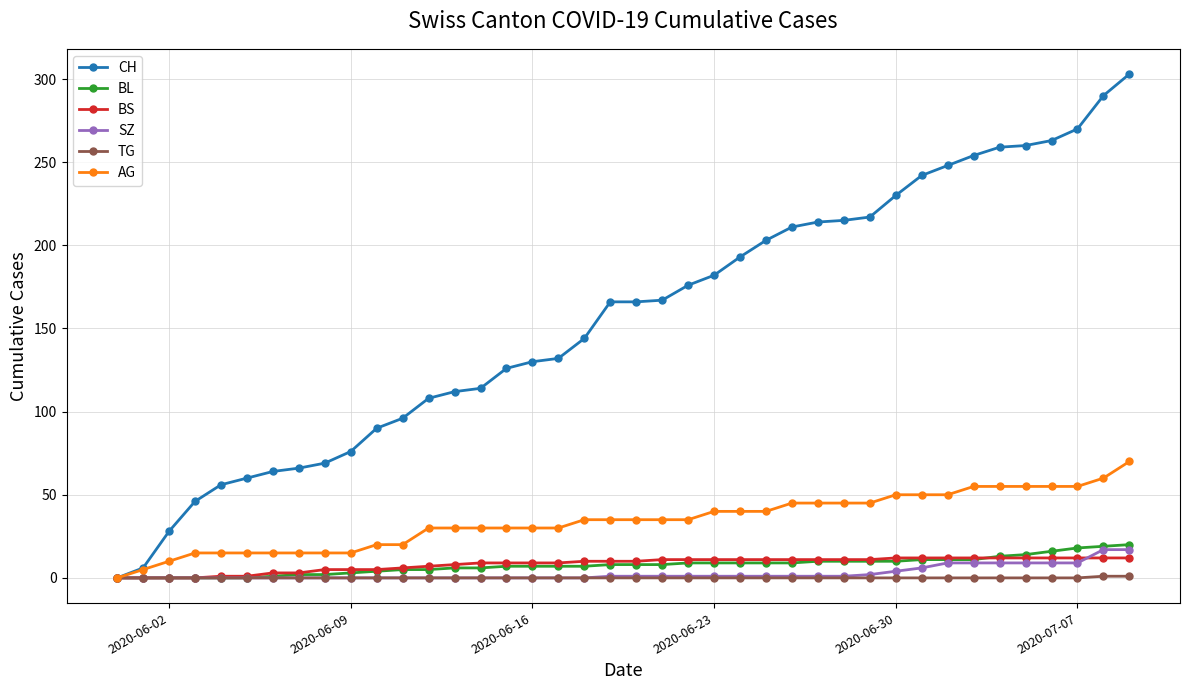

At how many categories does at least one series exceed 245?

8